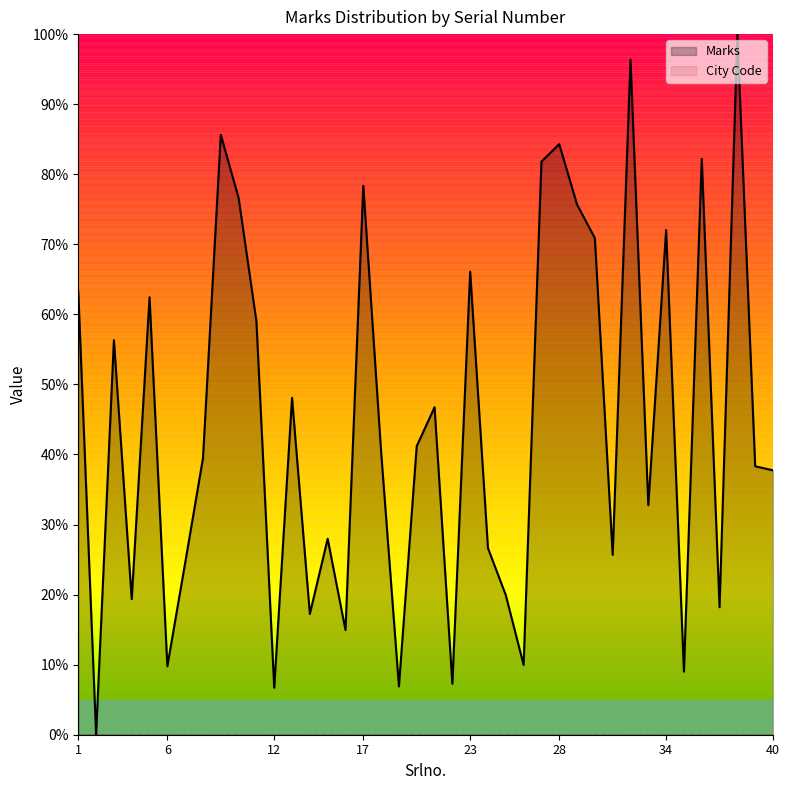

What are all the series names shown in the legend?

Marks, City Code